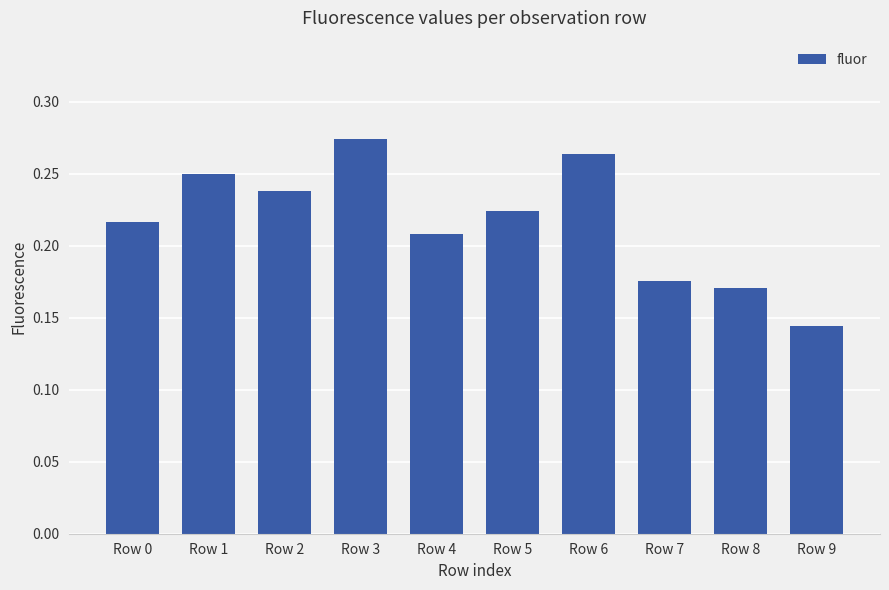

Count the values in the range 0 to 1.

10